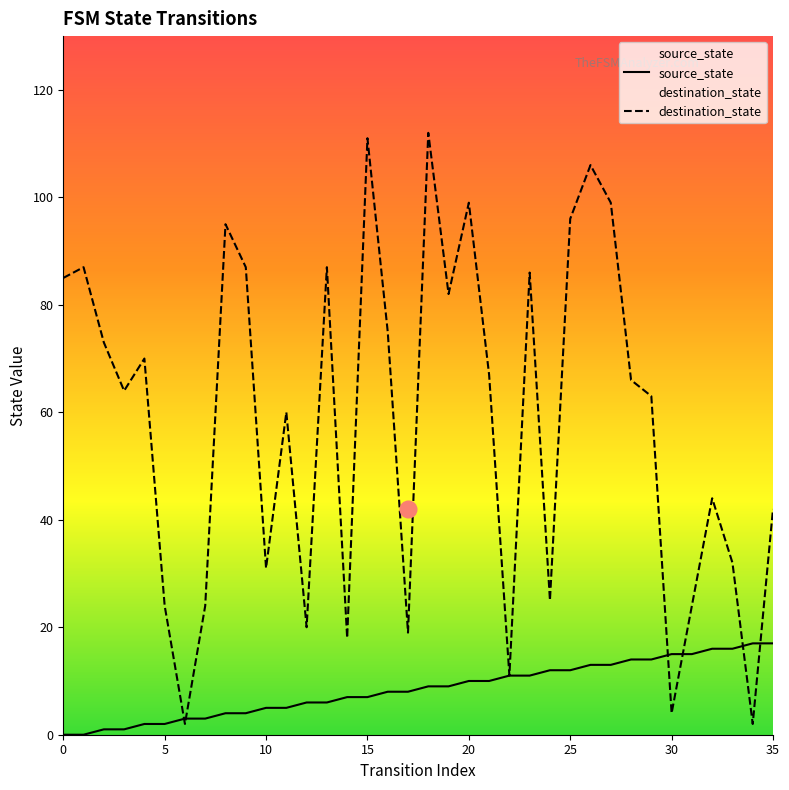

What is the highest value of the destination_state series?

112